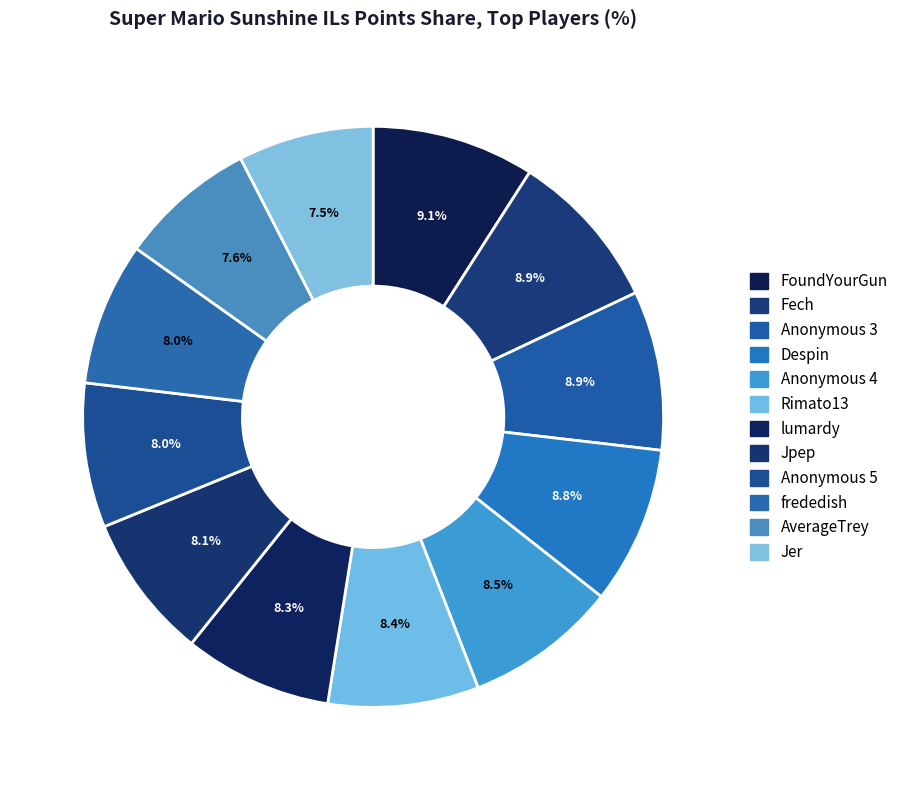

Is there a majority slice in this chart?

No